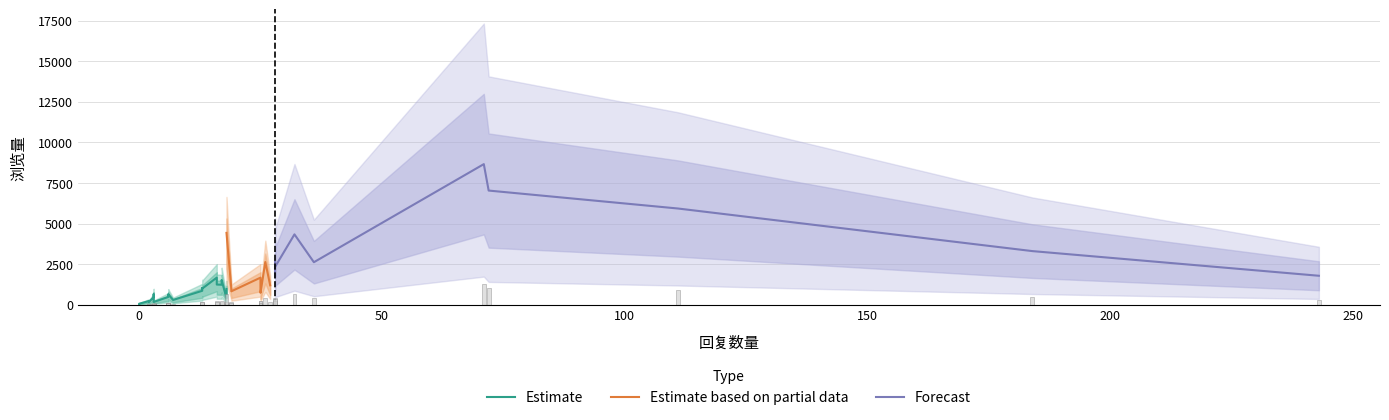

How many values are below 1021?

20